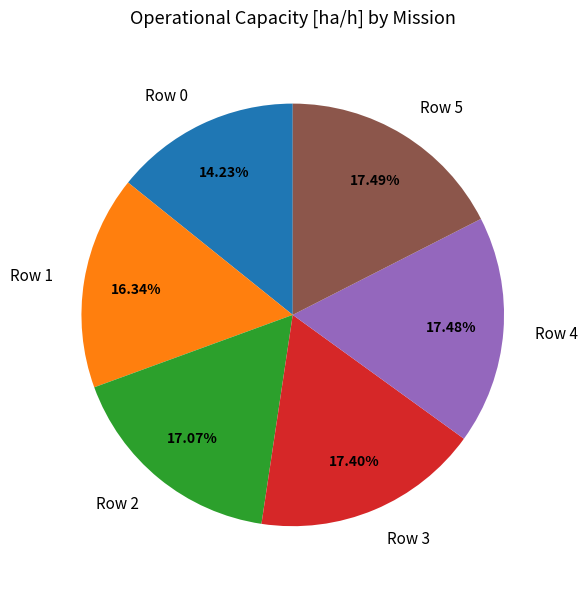

Do Row 2 and Row 1 together represent more than half of the pie?

No